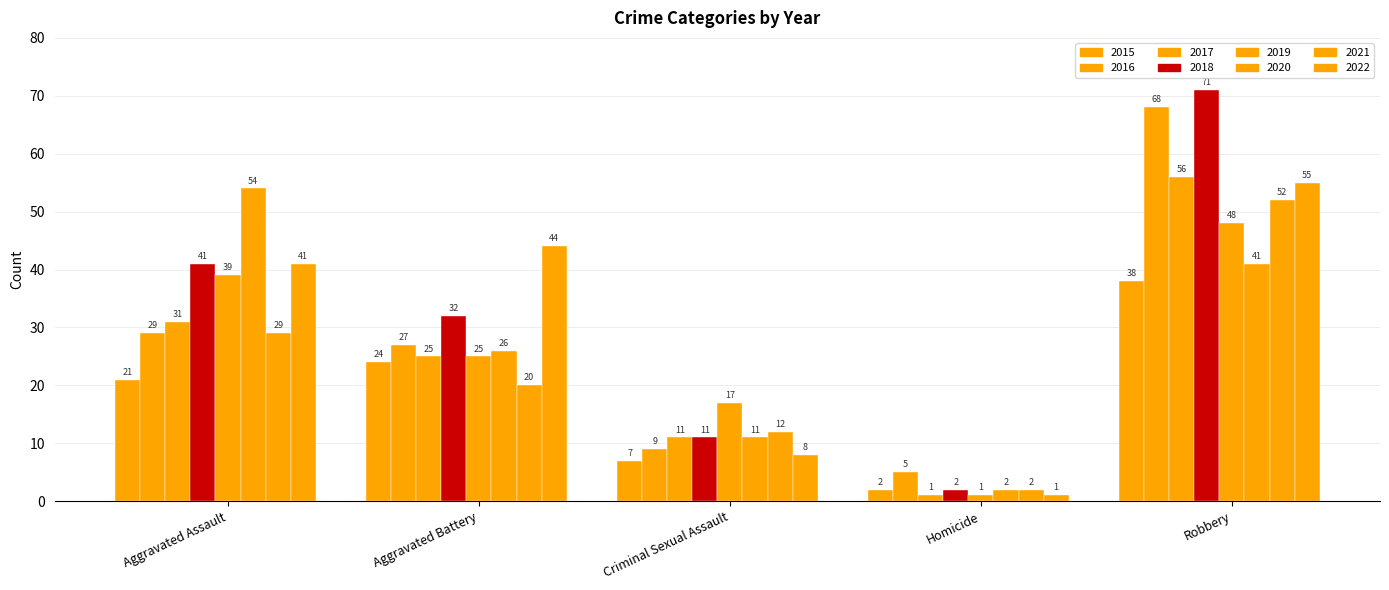

Are the bars grouped side by side (vs. stacked)?

Yes